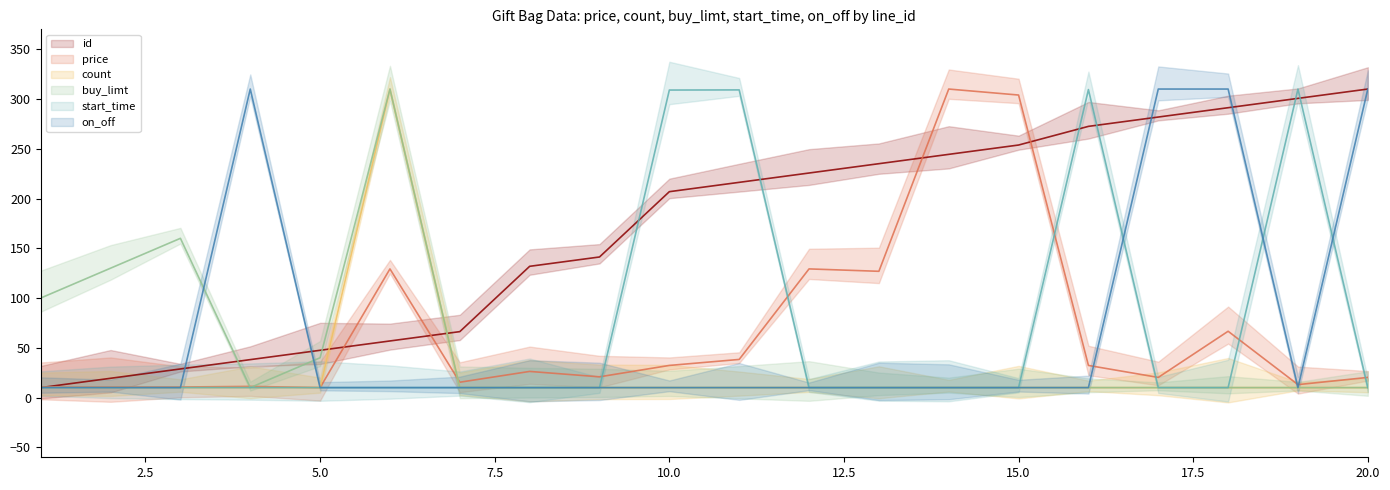

How many interior local peaks does the price series have?

6